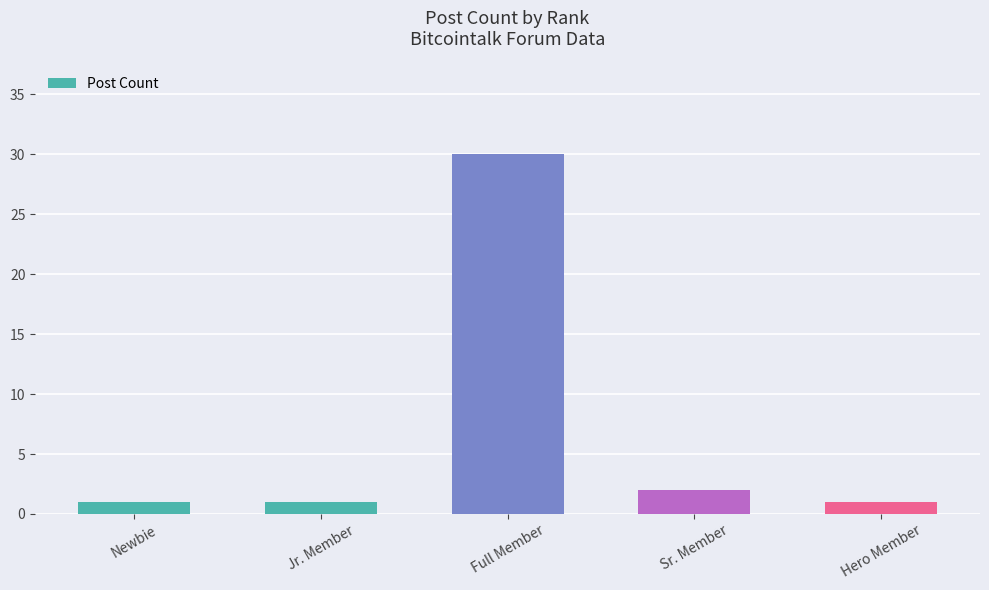

What is the approximate value at Full Member?

30